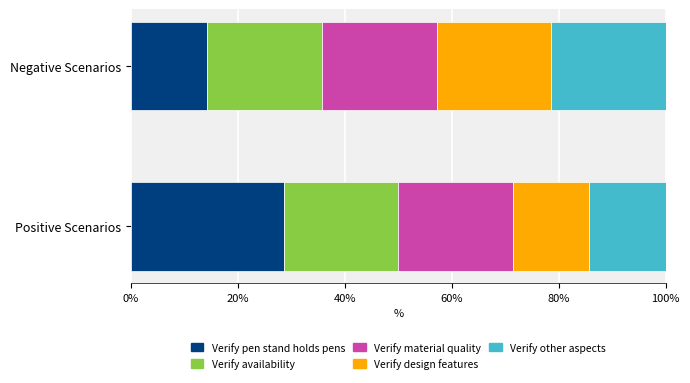

What is the approximate value of Verify pen stand holds pens at Positive Scenarios?

28.6